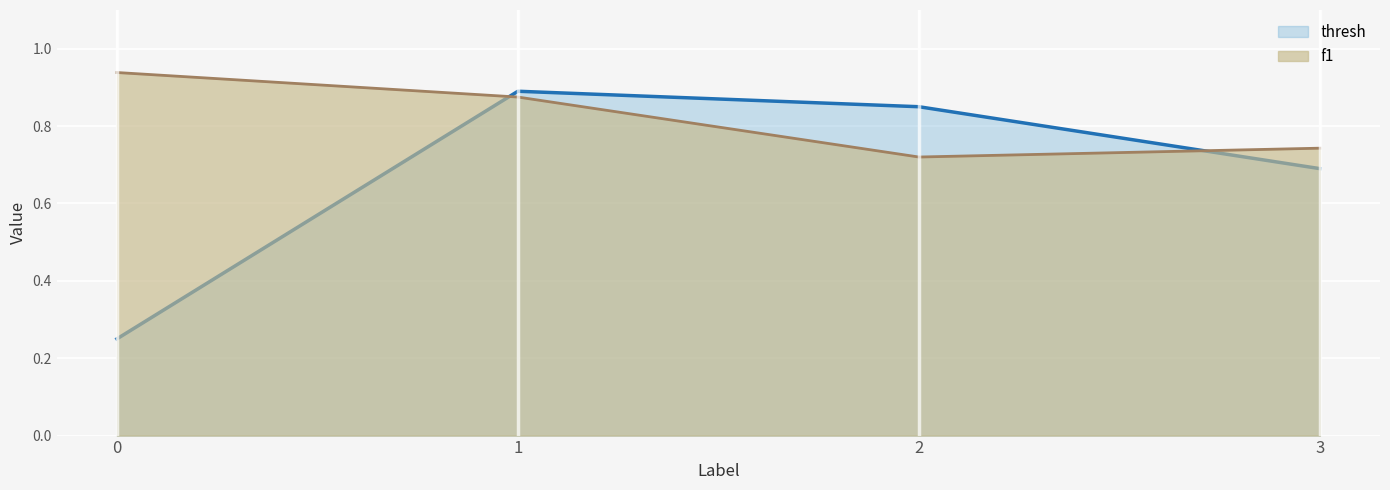

True or false: thresh has a value of 0.8 at 2.

True